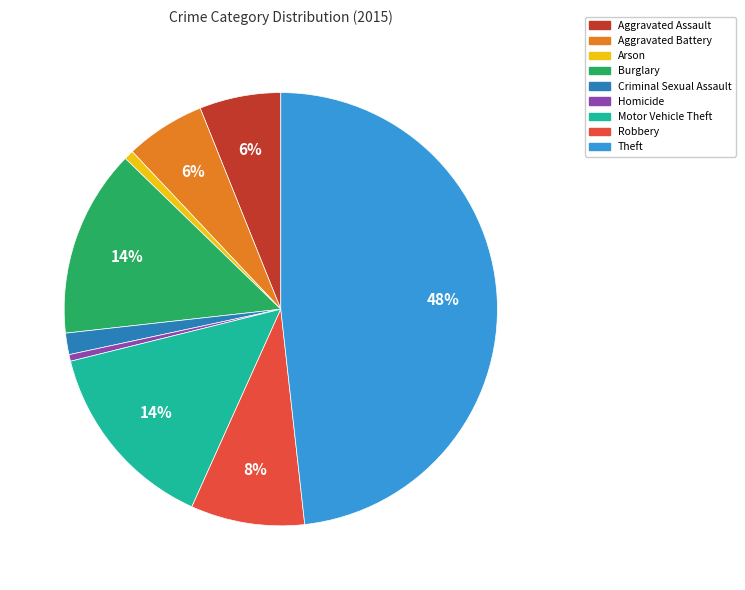

Combined, do Motor Vehicle Theft and Burglary account for over 50%?

No